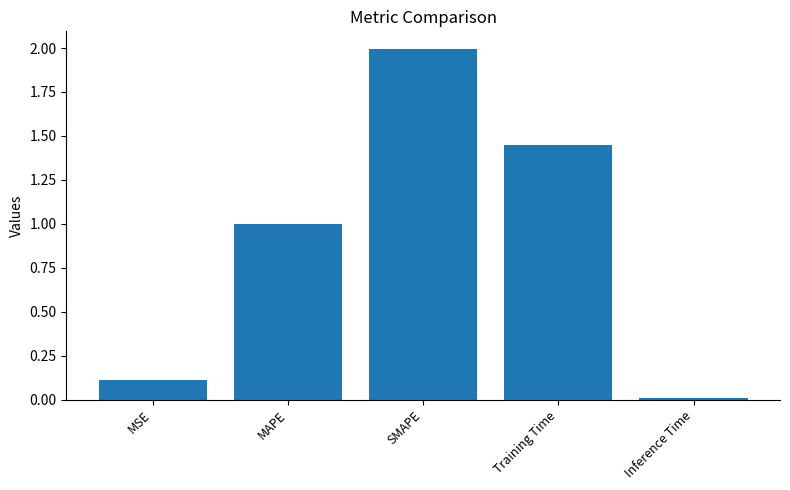

What is the change in value from SMAPE to Training Time?

-0.5